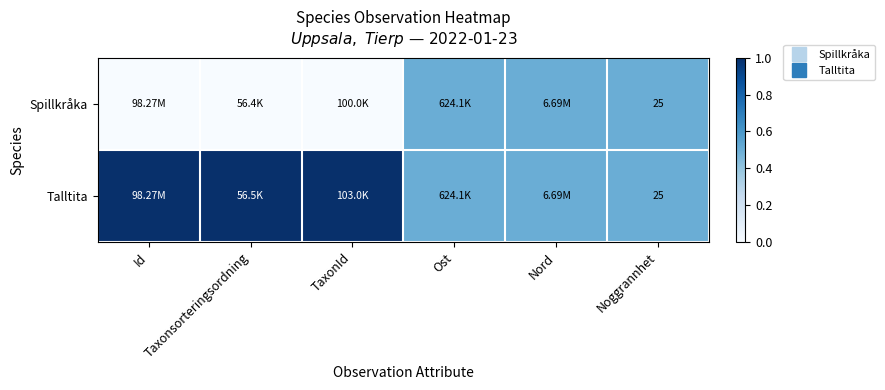

The Spillkråka series shows 0.0 at TaxonId. True or false?

True